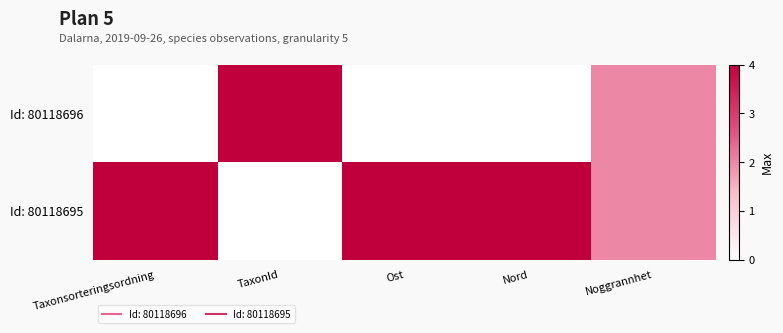

What is the total value across all series at Nord?

1.0